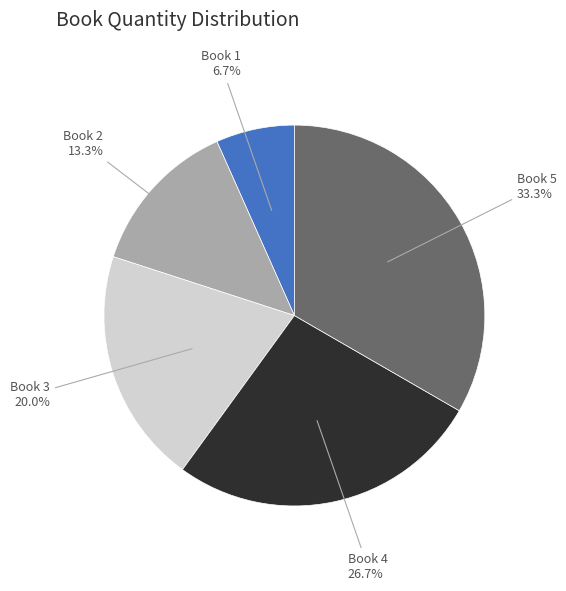

Is Book 3 the majority of the pie?

No